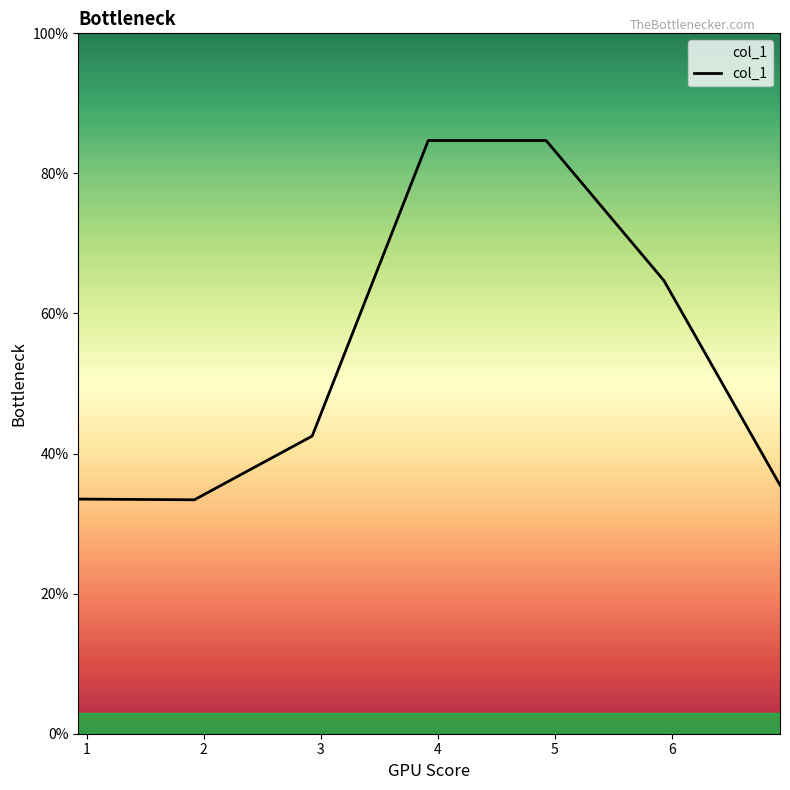

True or false: there are more than 2 points higher than both neighbors.

False